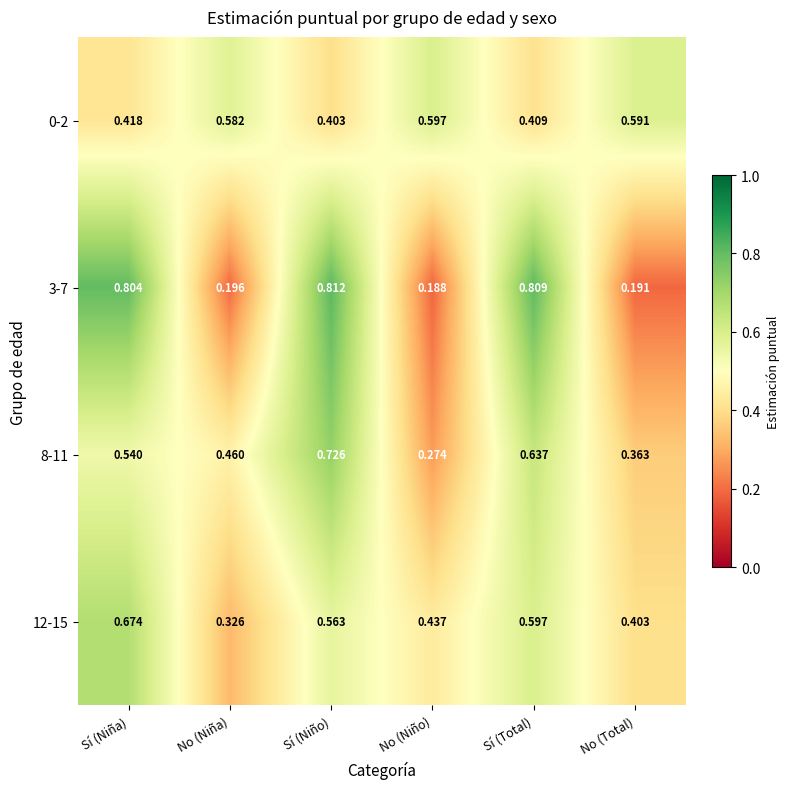

List the labels in order of 12-15 value, smallest first.

No (Niña), No (Total), No (Niño), Sí (Niño), Sí (Total), Sí (Niña)